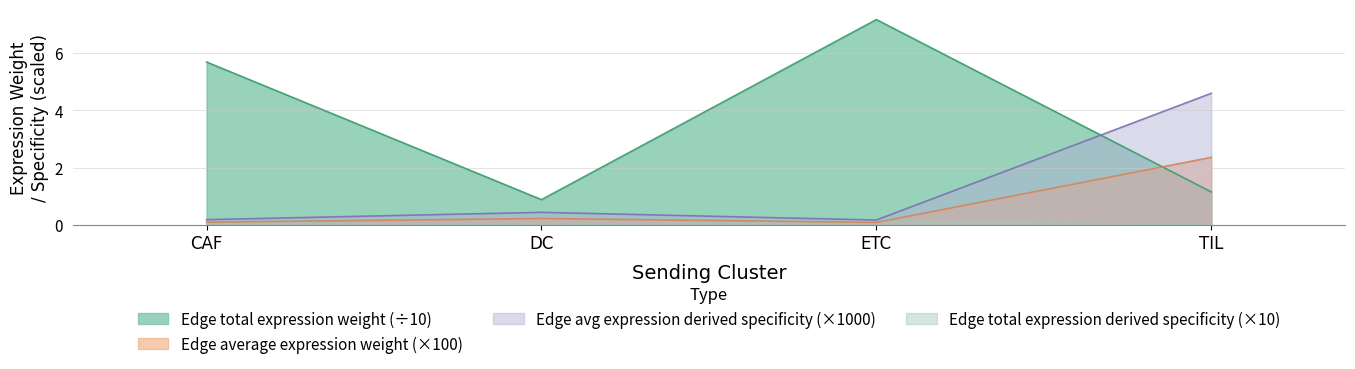

What is the maximum value for Edge average expression derived specificity?

4.6